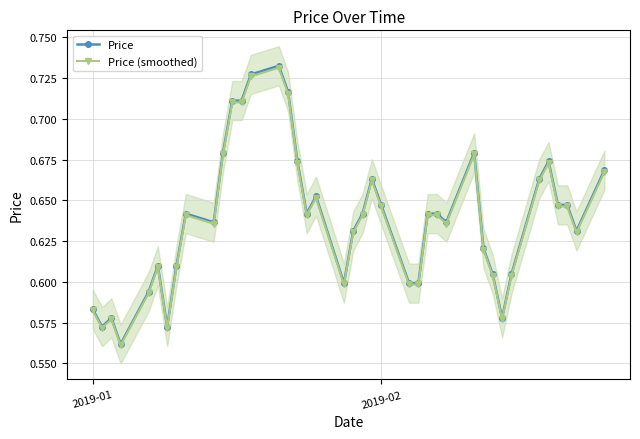

Count the Price values in the range 0 to 1.

40